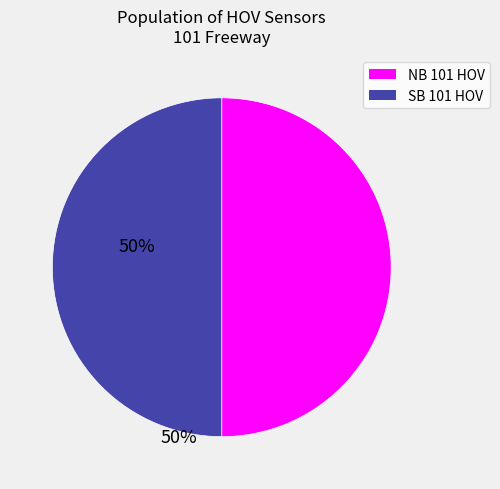

Is the sum of NB 101 HOV and SB 101 HOV greater than half?

Yes